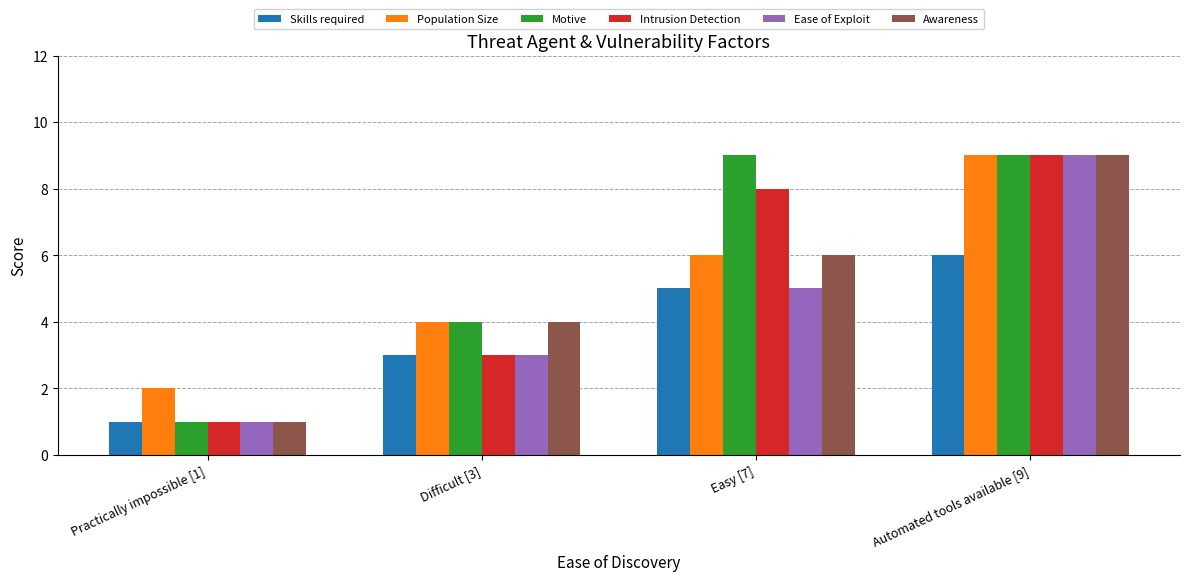

What are all the series names shown in the legend?

Skills required, Population Size, Motive, Intrusion Detection, Ease of Exploit, Awareness